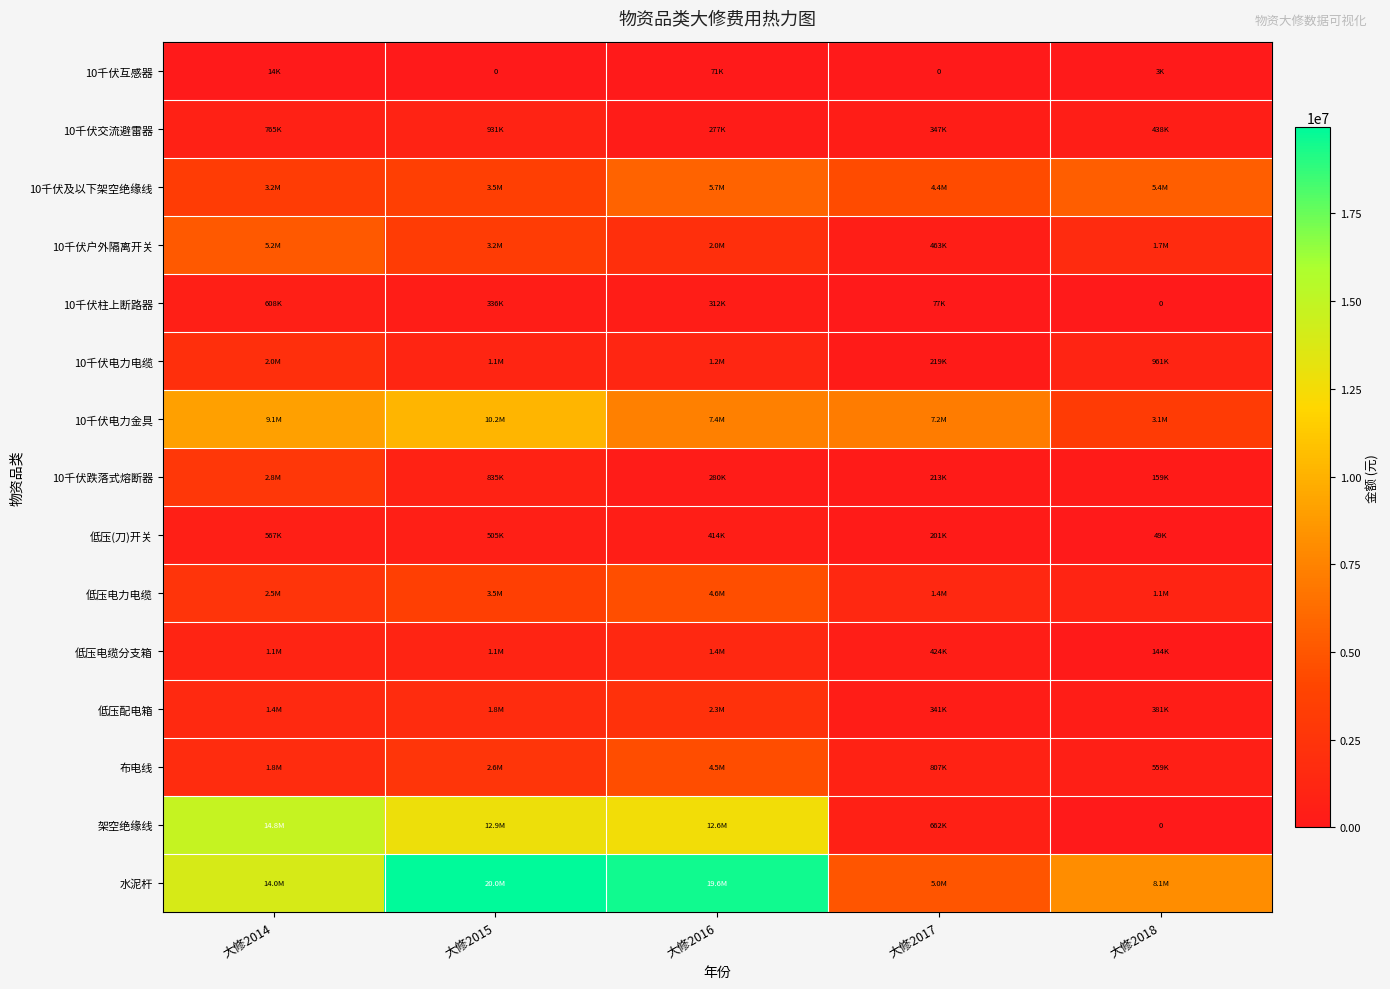

At which category does the chart reach its minimum across all series?

大修2015